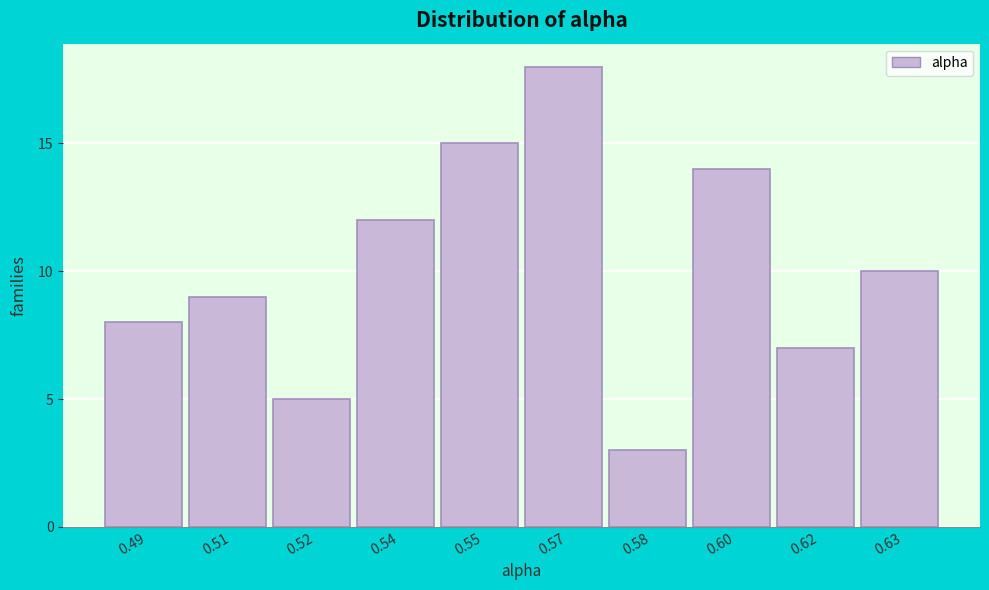

Reading left to right, transcribe all the data shown in this chart.

8	9	5	12	15	18	3	14	7	10